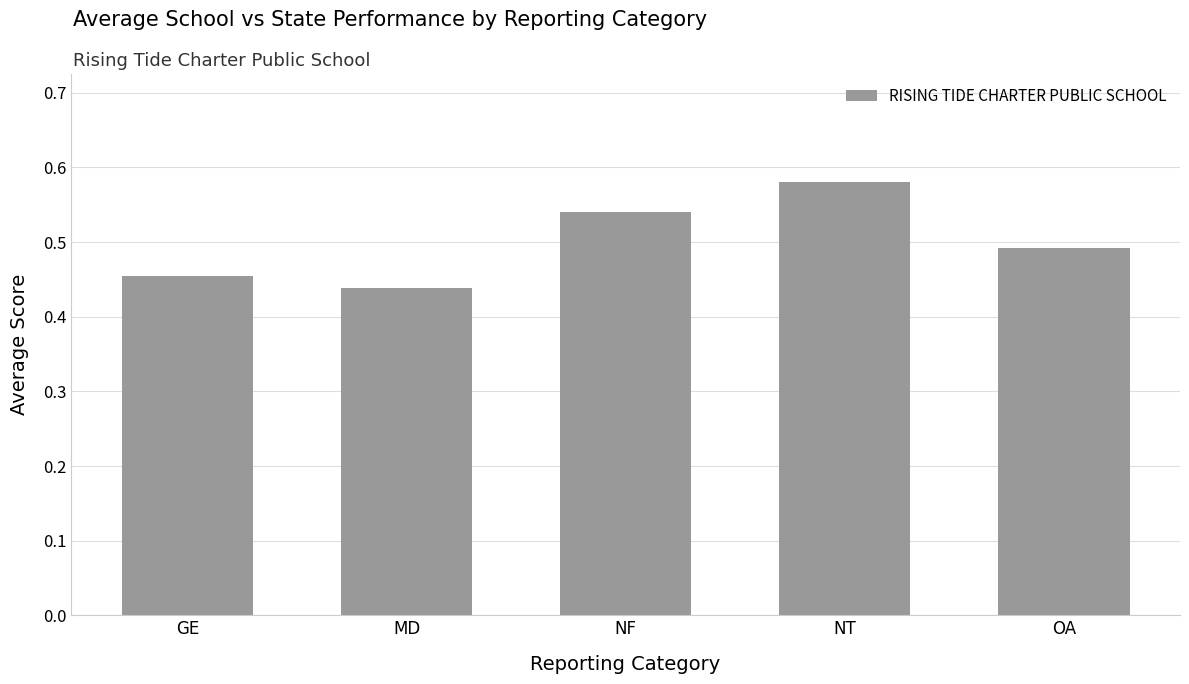

At which category does the chart reach its minimum across all series?

MD